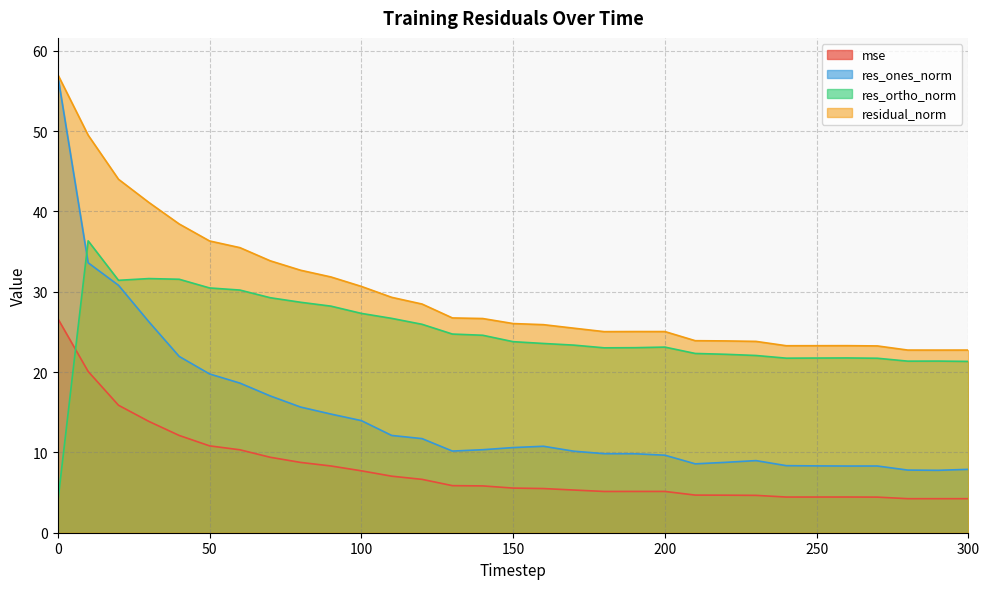

Is the value of residual_norm at 50 greater than the value of res_ones_norm at 0?

No